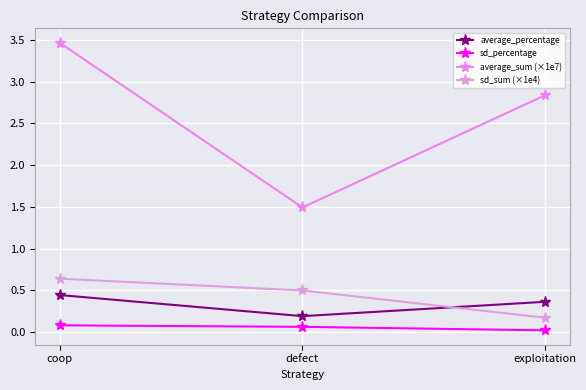

What is the label of the 1st point from the right?

exploitation